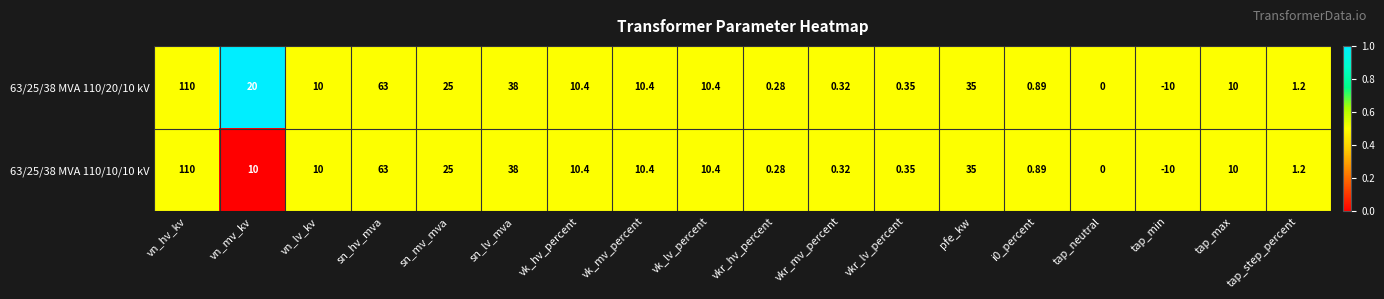

At which category is the sum across all series the highest?

vn_hv_kv